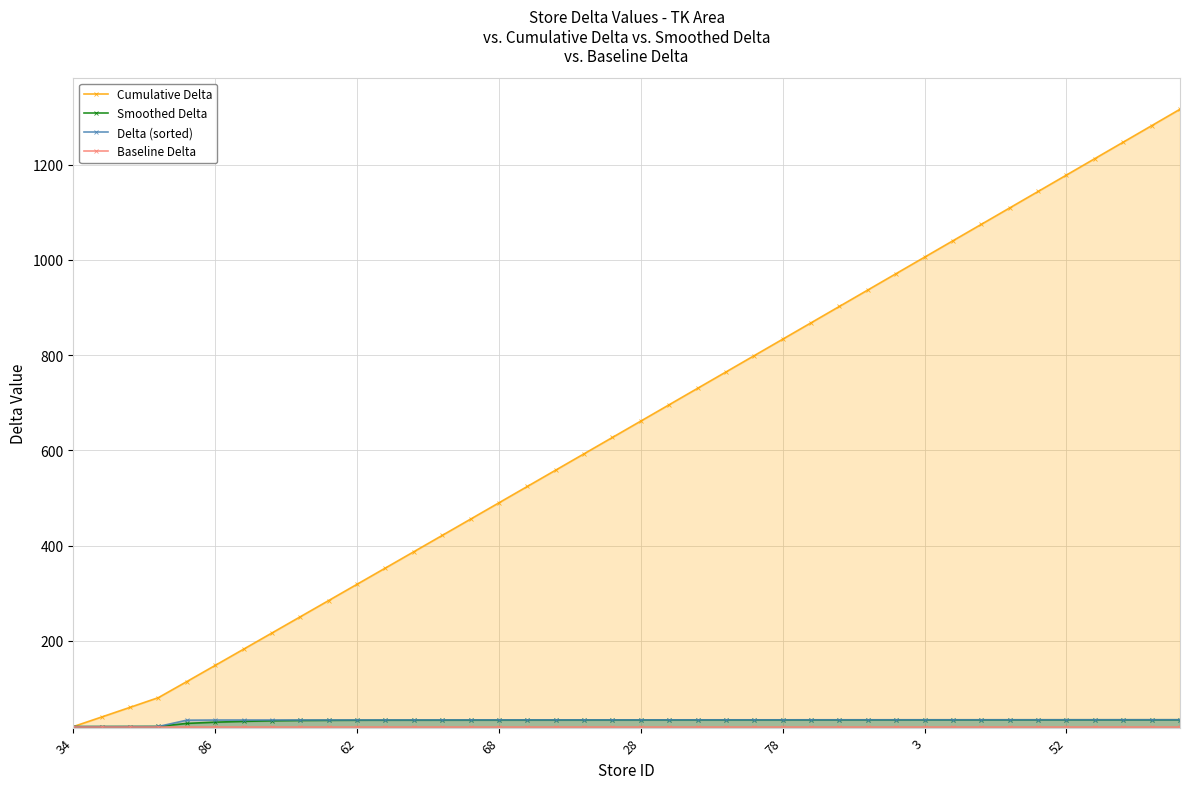

True or false: Cumulative Delta has a value of 683.3 at 68.

False